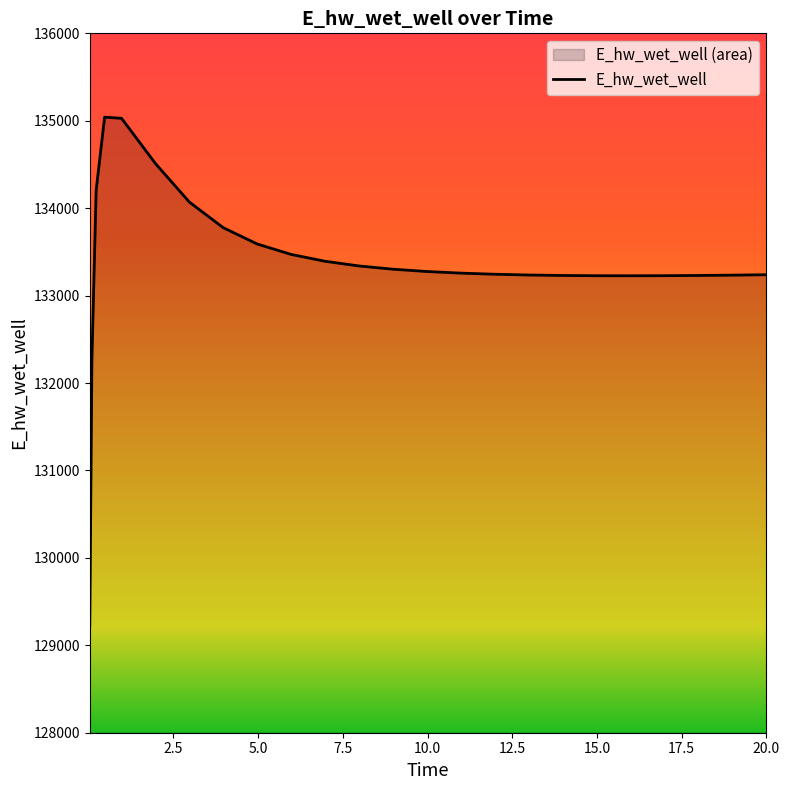

Which category has the lowest value across all series?

0.03125